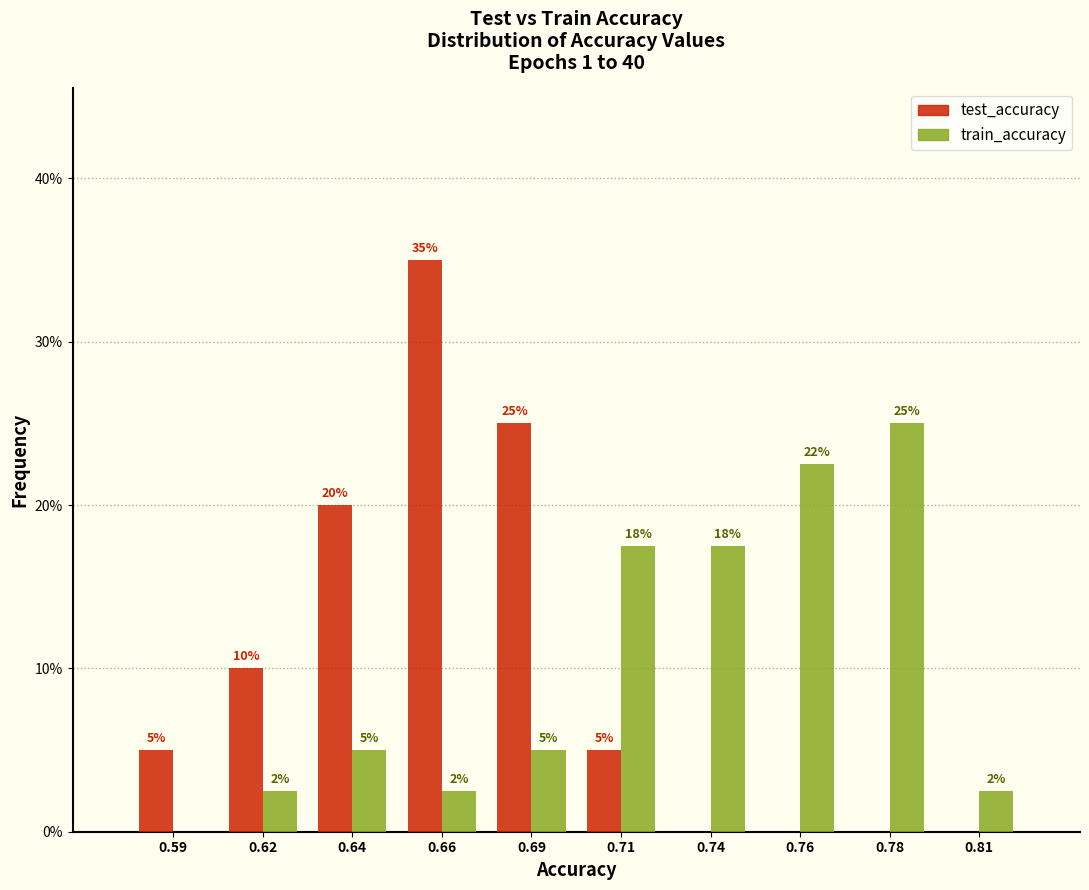

The value of train_accuracy at 0.74 is 17.5. True or false?

True